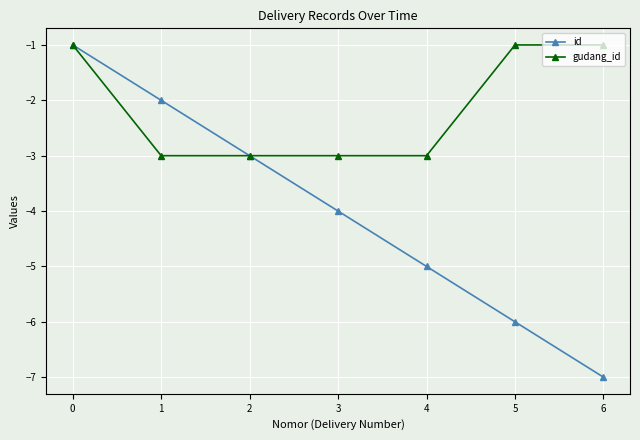

The gudang_id series shows -1 at 0. True or false?

True